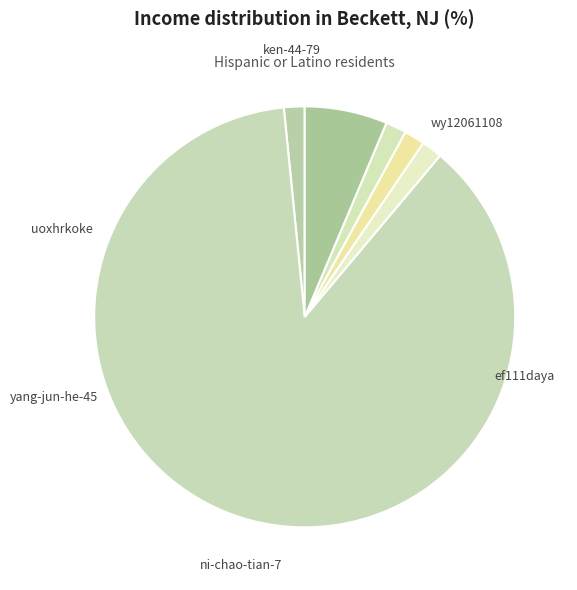

What is the smallest slice in the pie chart?

uoxhrkoke